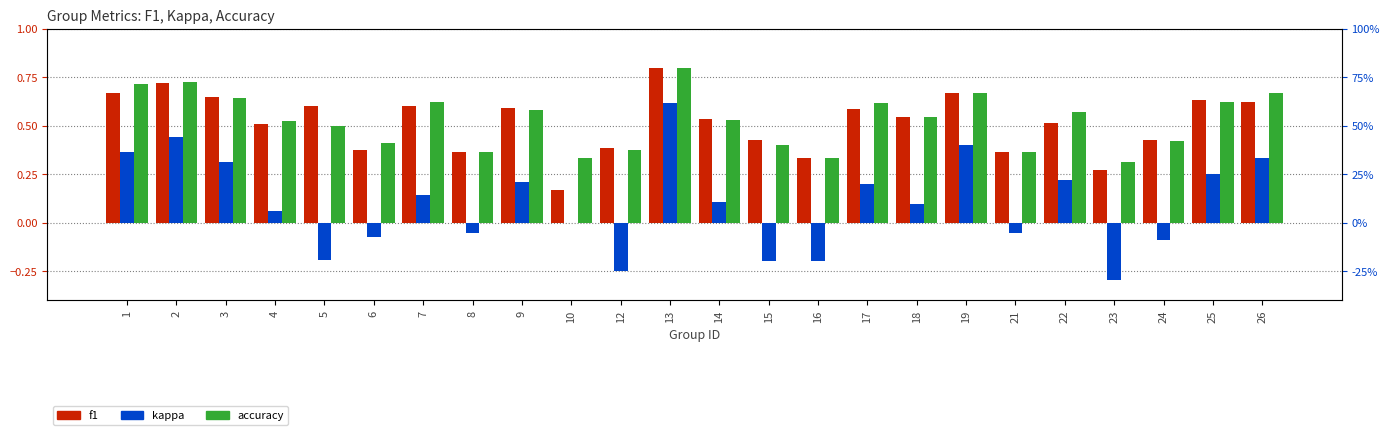

Which series has the widest spread of values?

kappa